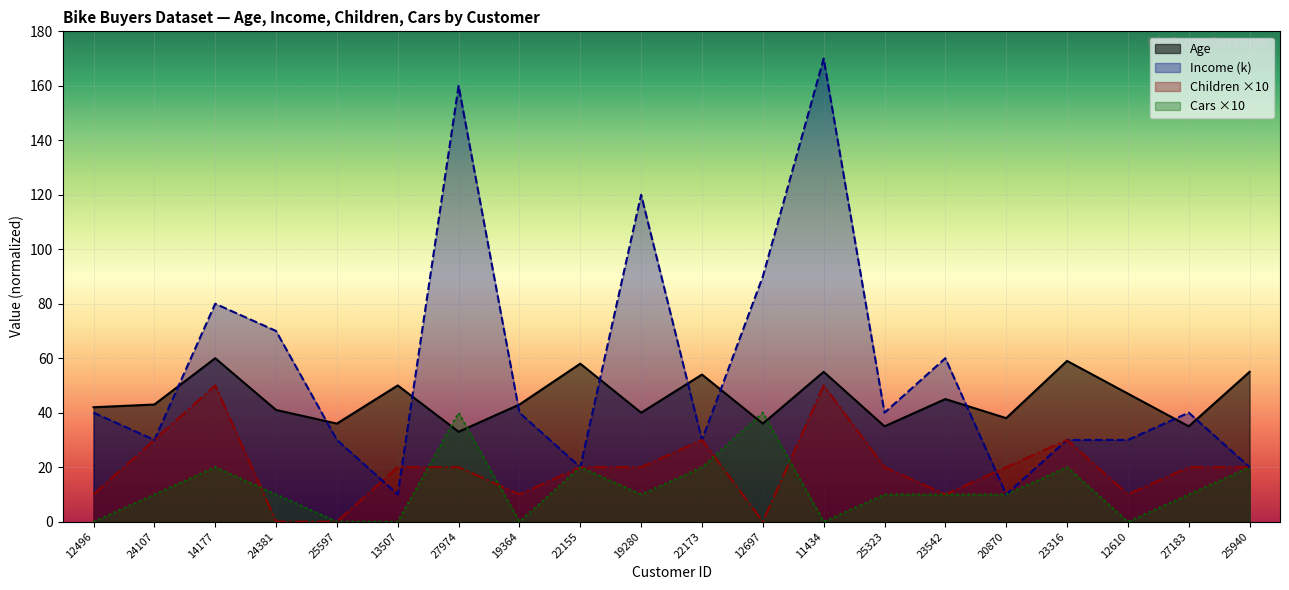

What is the value of the Age point at the 10th from the left?

40